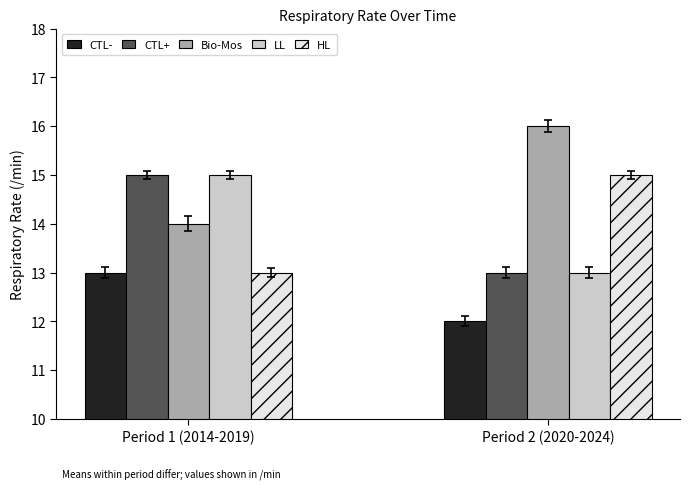

Reading right to left, transcribe all the data shown in this chart.

CTL-: Period 2 (2020-2024)=12	Period 1 (2014-2019)=13
CTL+: Period 2 (2020-2024)=13	Period 1 (2014-2019)=15
Bio-Mos: Period 2 (2020-2024)=16	Period 1 (2014-2019)=14
LL: Period 2 (2020-2024)=13	Period 1 (2014-2019)=15
HL: Period 2 (2020-2024)=15	Period 1 (2014-2019)=13